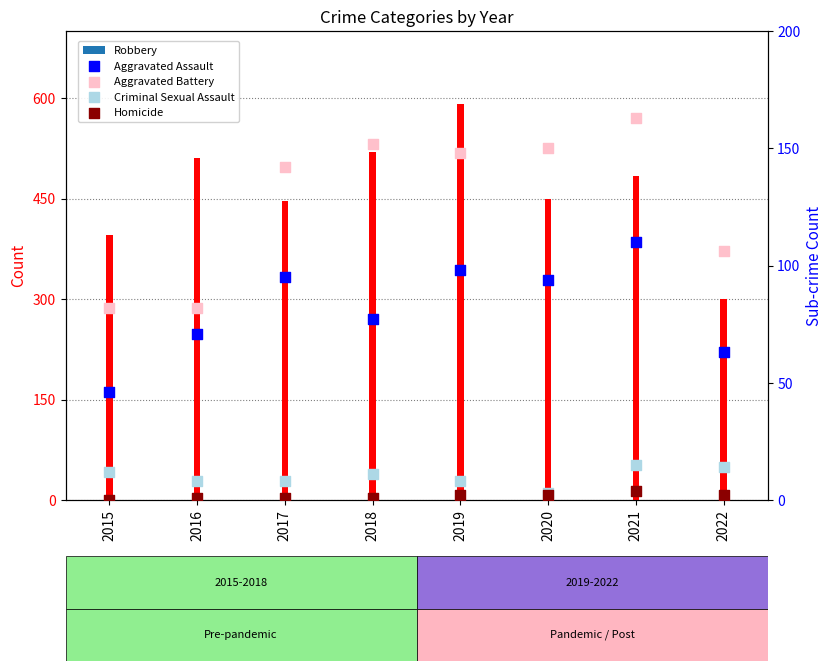

Which series reaches the maximum Y coordinate?

Aggravated Battery